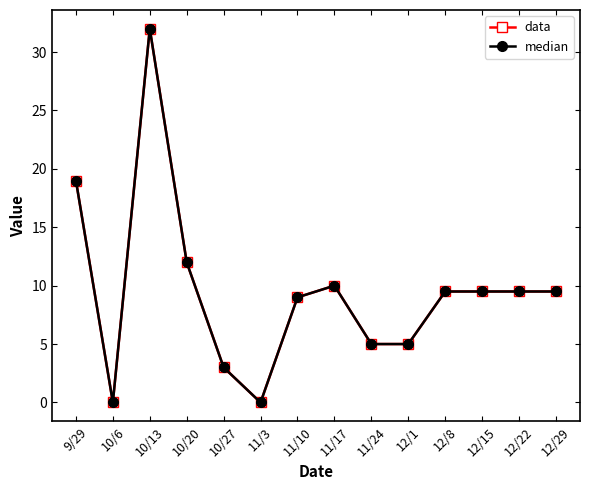

At how many categories does at least one series exceed 0?

12